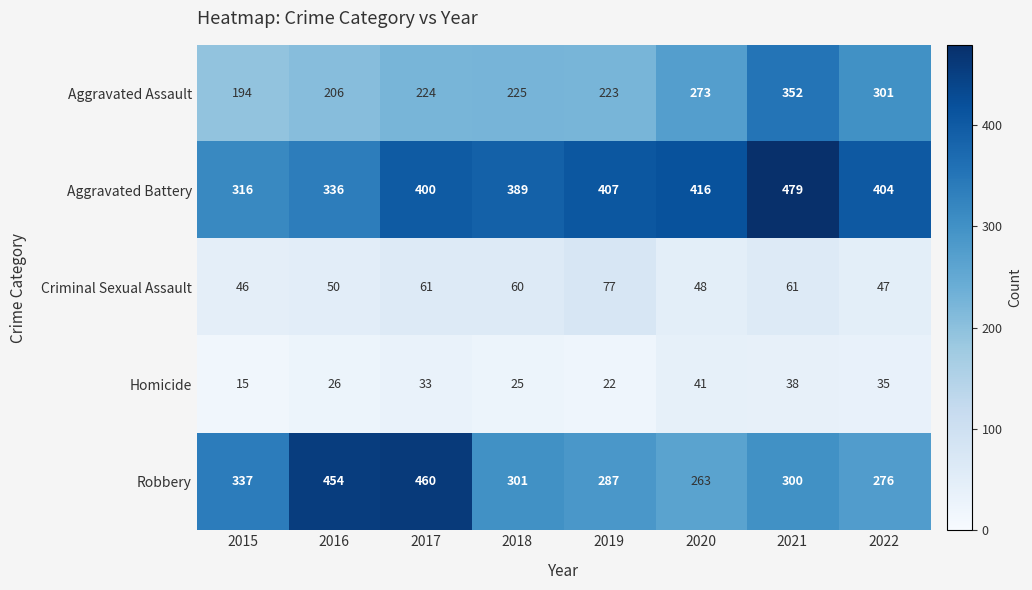

The Criminal Sexual Assault series shows 60 at 2018. True or false?

True